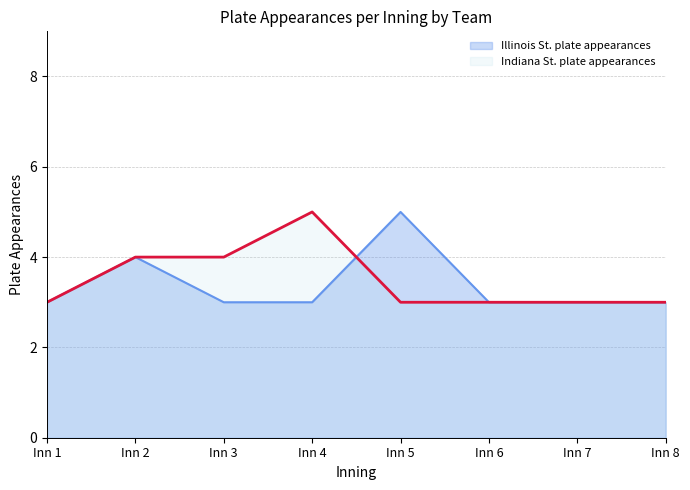

Reading left to right, transcribe all the data shown in this chart.

Illinois St. plate appearances: 3	4	3	3	5	3	3	3
Indiana St. plate appearances: 3	4	4	5	3	3	3	3